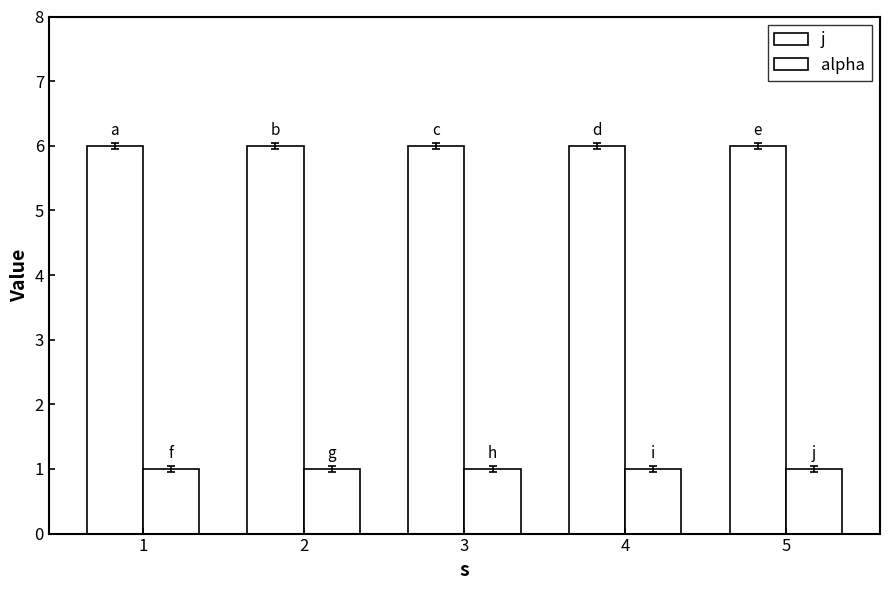

The value of alpha at 4 is 1. True or false?

True